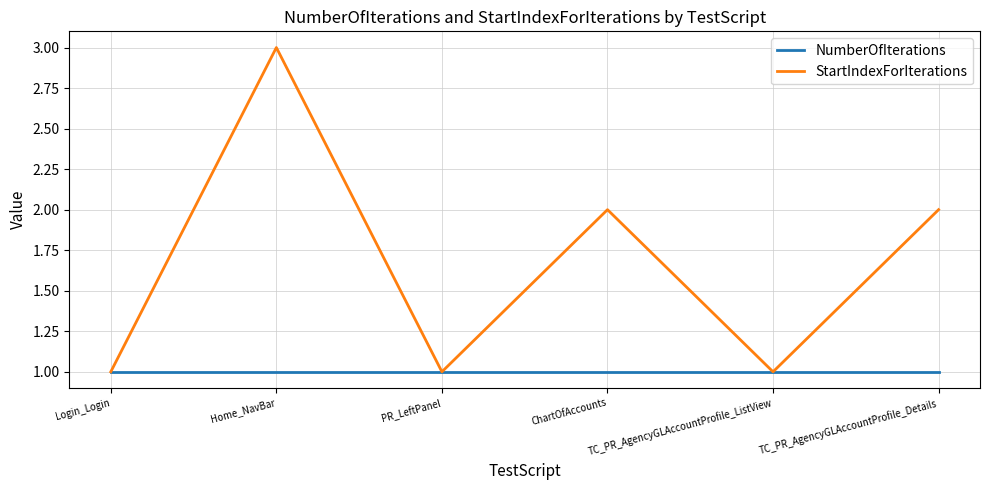

Reading right to left, extract all data points from this chart.

NumberOfIterations: TC_PR_AgencyGLAccountProfile_Details=1	TC_PR_AgencyGLAccountProfile_ListView=1	ChartOfAccounts=1	PR_LeftPanel=1	Home_NavBar=1	Login_Login=1
StartIndexForIterations: TC_PR_AgencyGLAccountProfile_Details=2	TC_PR_AgencyGLAccountProfile_ListView=1	ChartOfAccounts=2	PR_LeftPanel=1	Home_NavBar=3	Login_Login=1